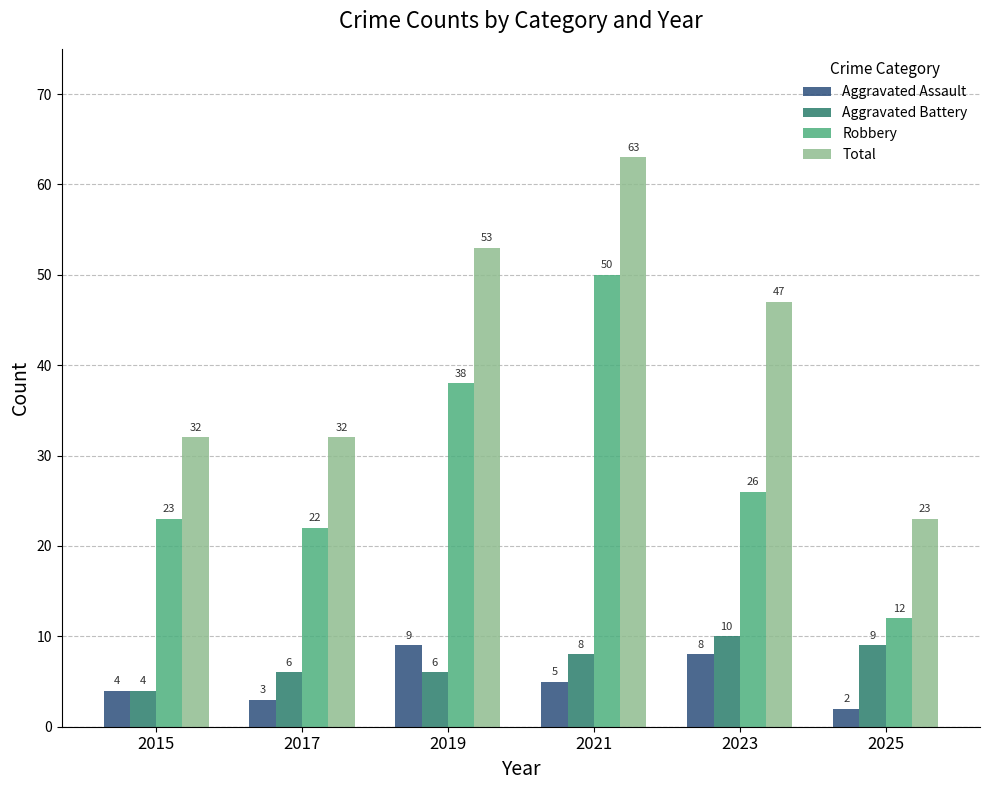

What is the difference between the maximum and minimum values in the Robbery series?

38